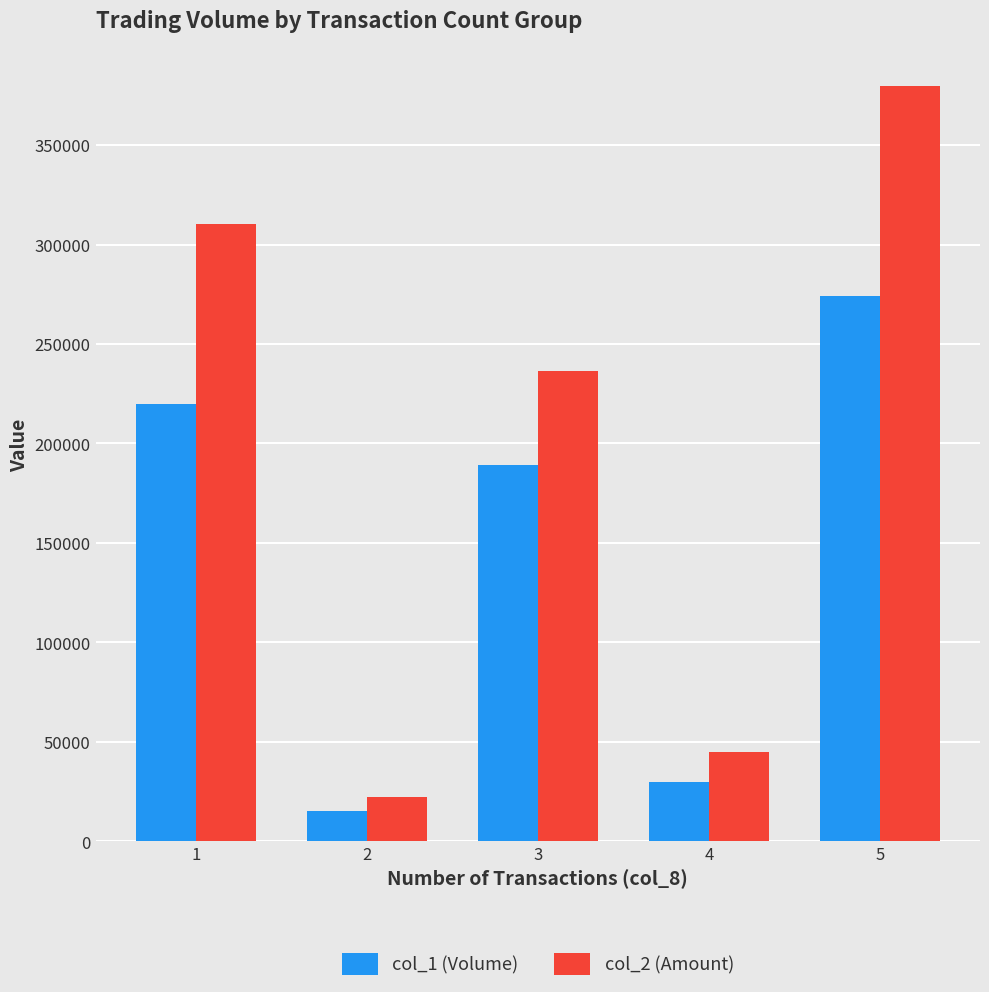

Reading left to right, extract all data points from this chart.

col_1 (Volume): 1=220000	2=15000	3=189000	4=30000	5=274000
col_2 (Amount): 1=310470	2=22150	3=236500	4=44790	5=379790